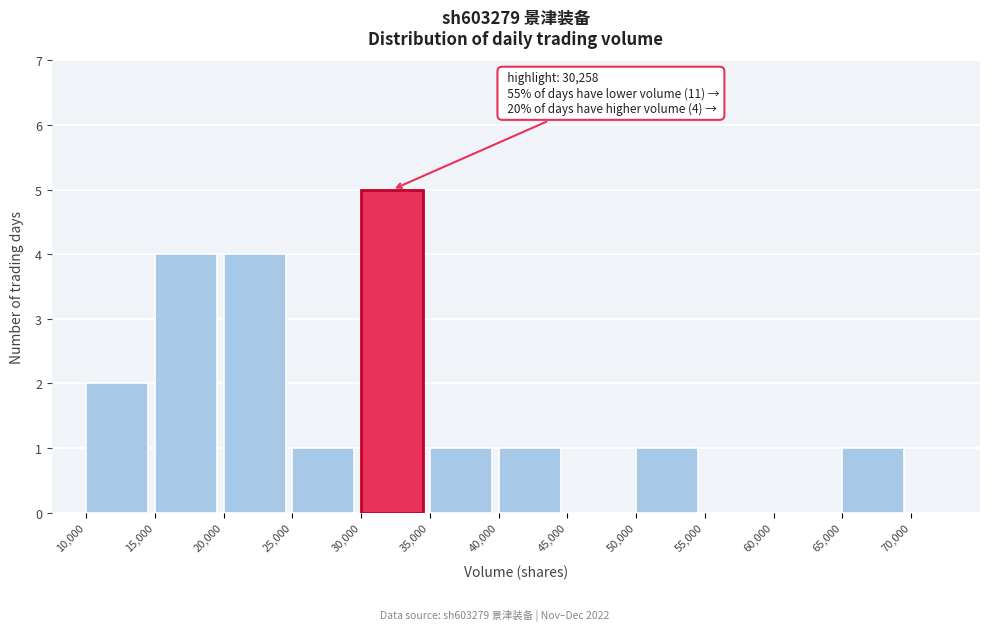

Over which range of the x-axis is the bar tallest?

30000 to 35000